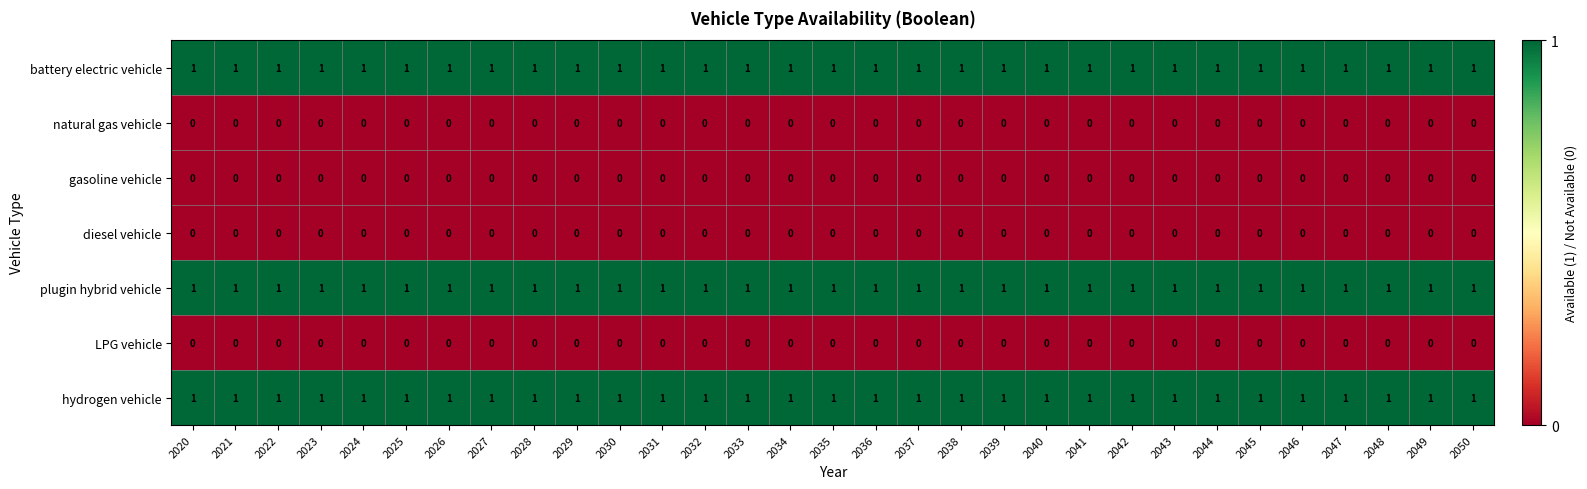

Count the number of categories in the chart.

31